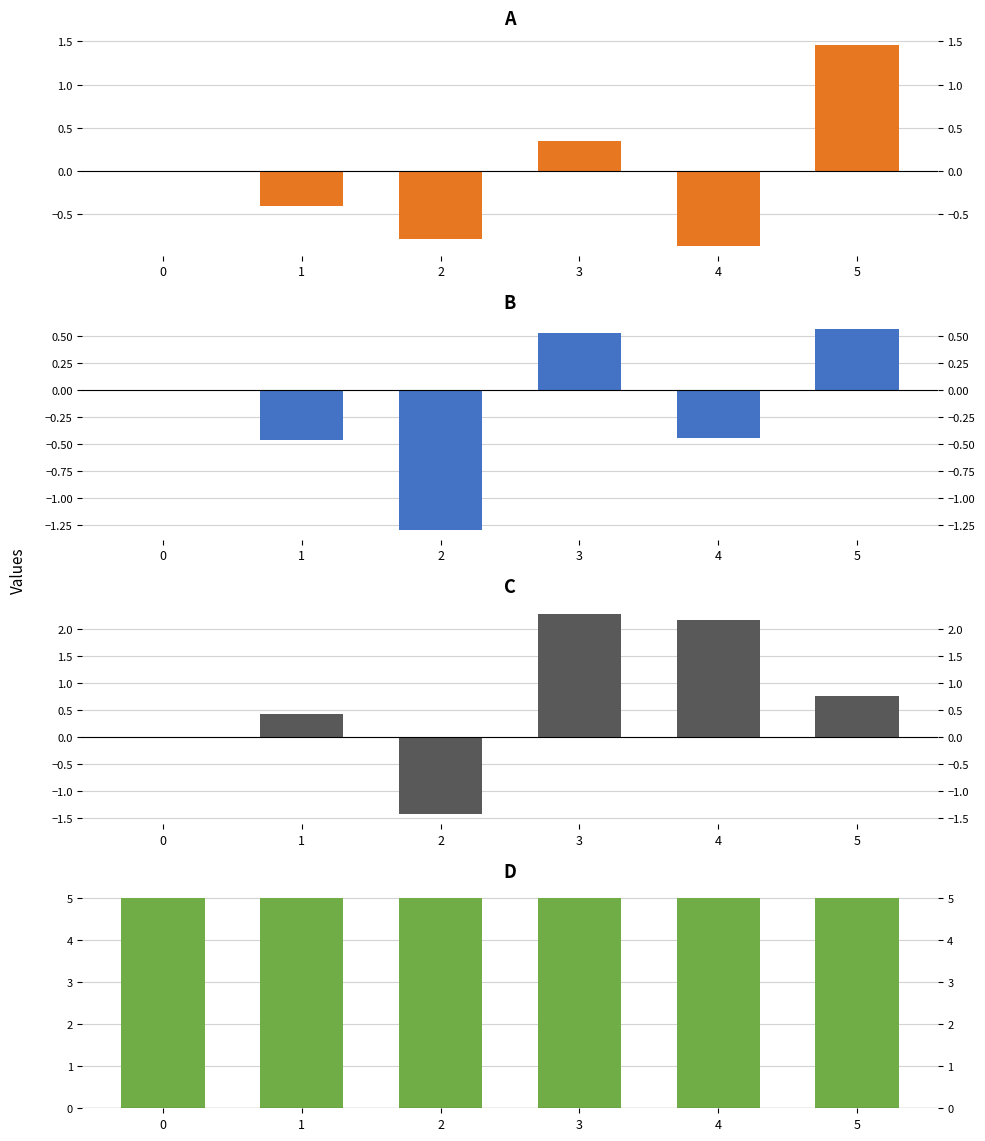

How many A values are between 0 and 1?

2